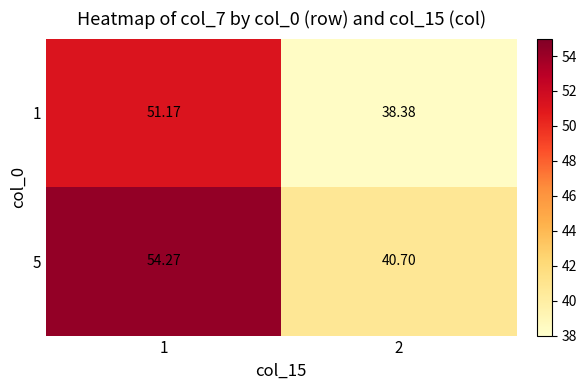

Which series changed the most between 1 and 2?

5